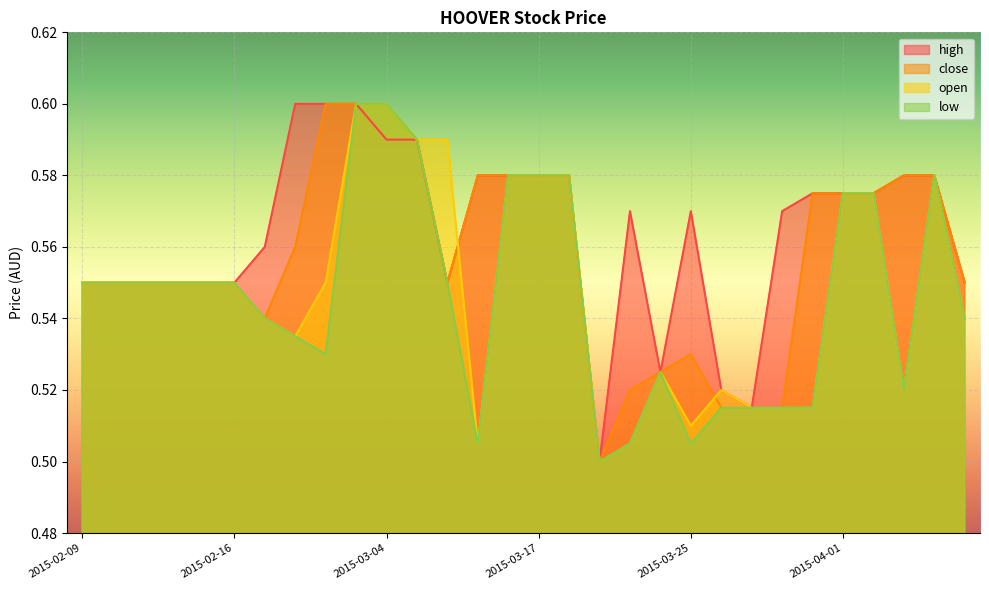

In low, how many points are lower than both neighbors (excluding endpoints)?

5